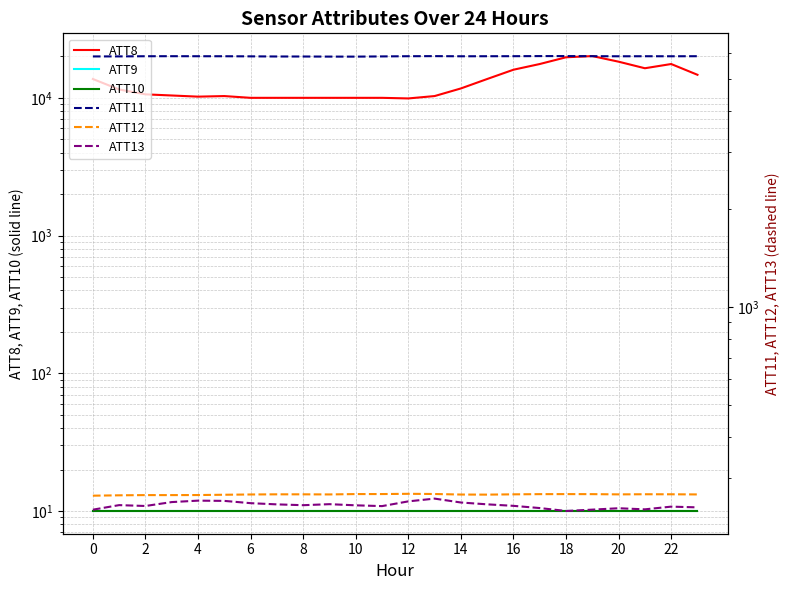

What value does the ATT12 series have at 6?

266.3